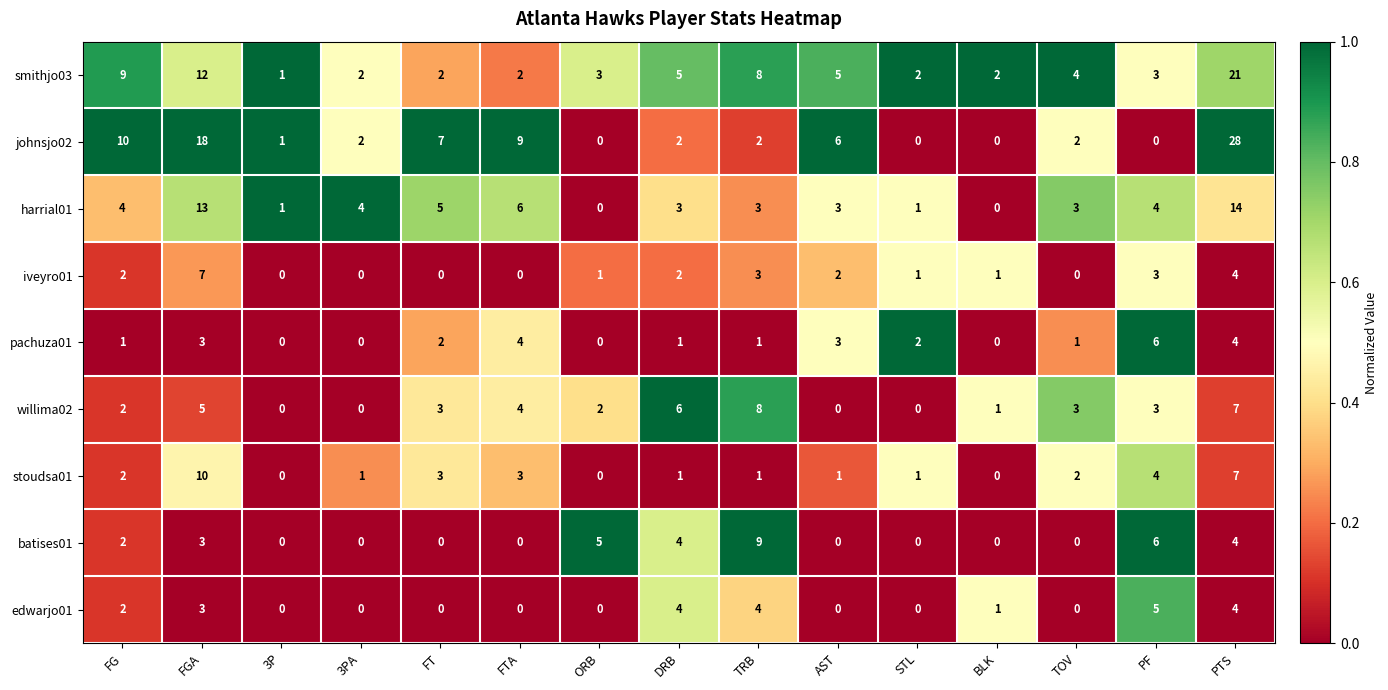

Which series has the largest range (max minus min)?

johnsjo02